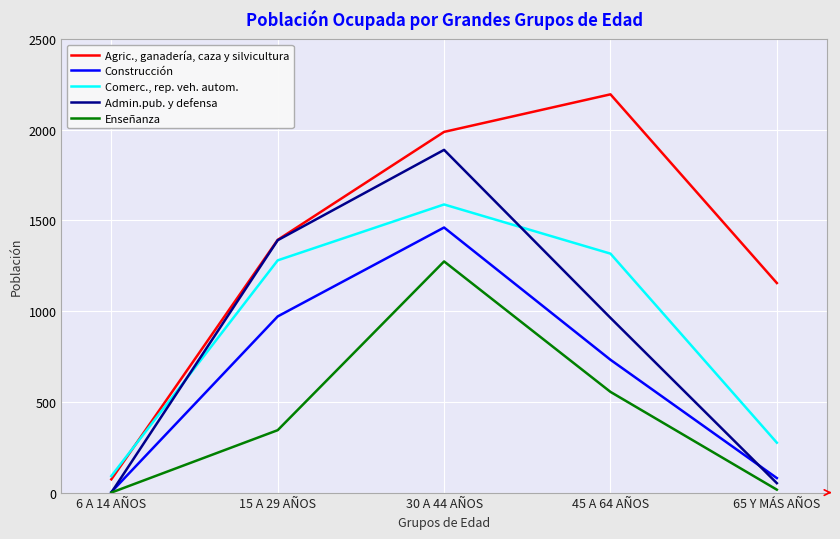

The Enseñanza series shows 1274 at 30 A 44 AÑOS. True or false?

True